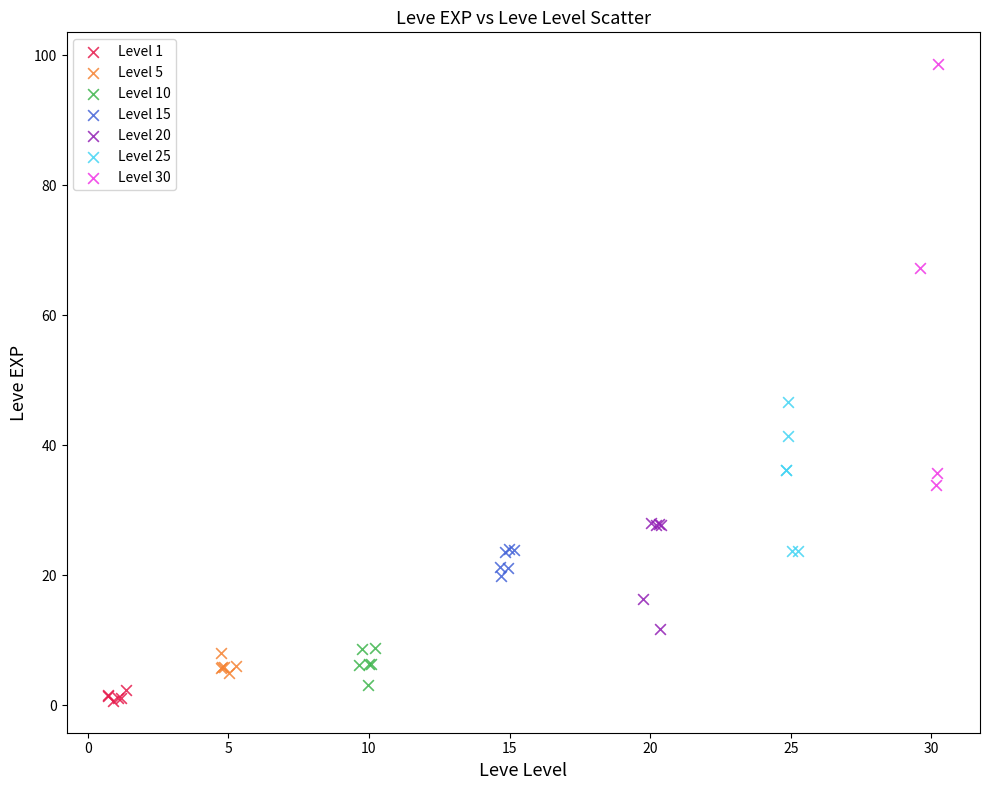

Which series contains the highest Y value?

Level 30